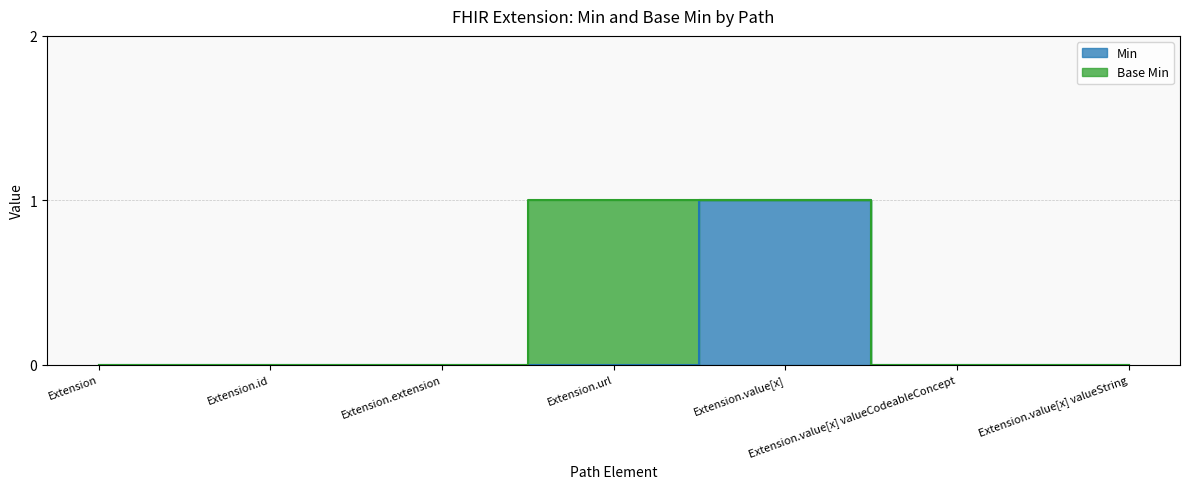

Reading left to right, list all the values displayed in this chart.

Extension=0	Extension.id=0	Extension.extension=0	Extension.url=0	Extension.value[x]=1	Extension.value[x] valueCodeableConcept=0	Extension.value[x] valueString=0